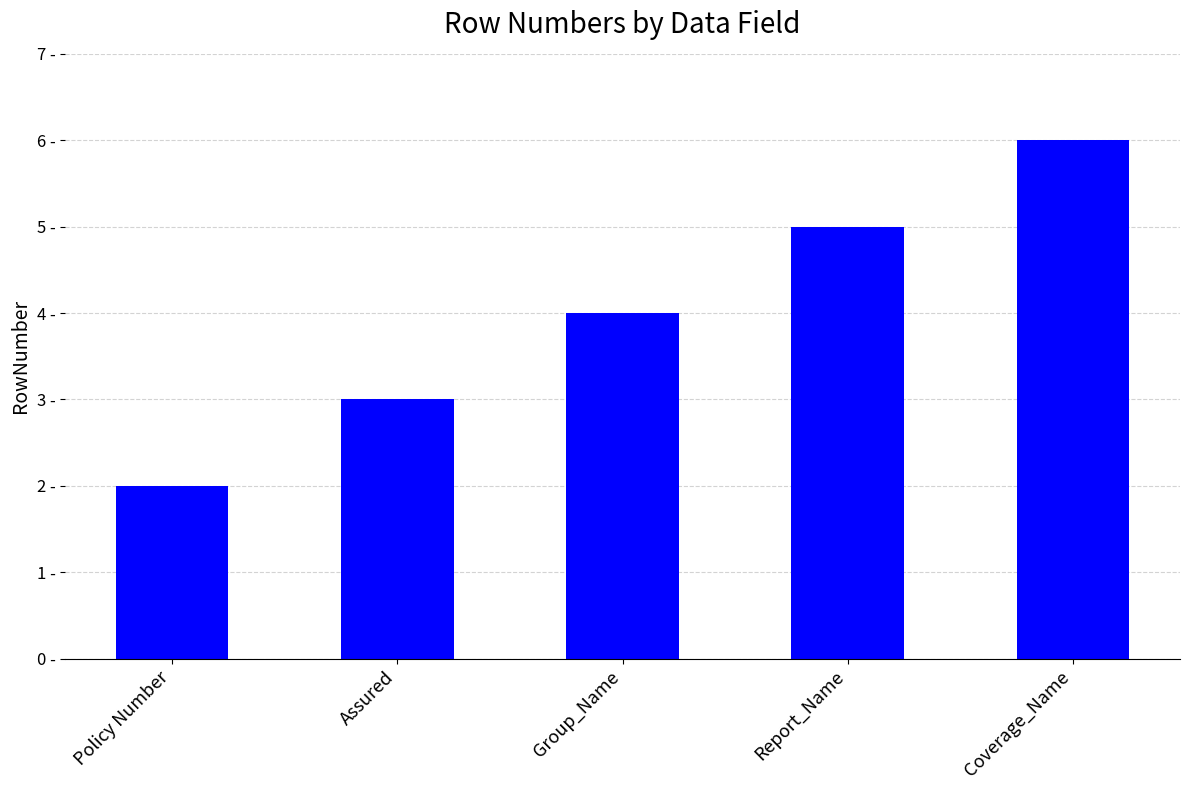

What is the ratio of the value at Coverage_Name to the value at Group_Name?

1.5